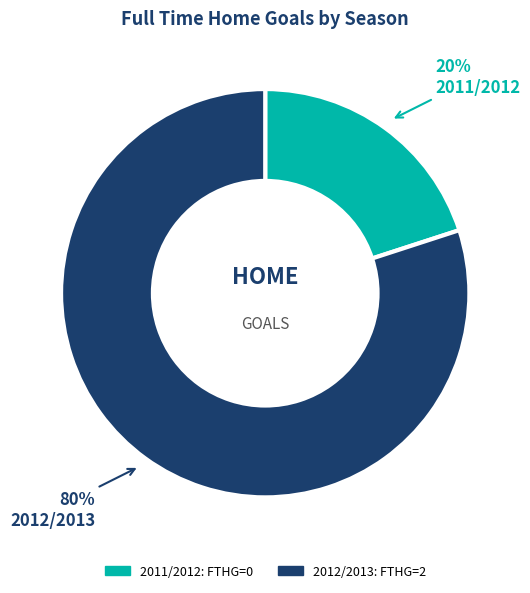

Combined, do 2011/2012 and 2012/2013 account for over 50%?

Yes